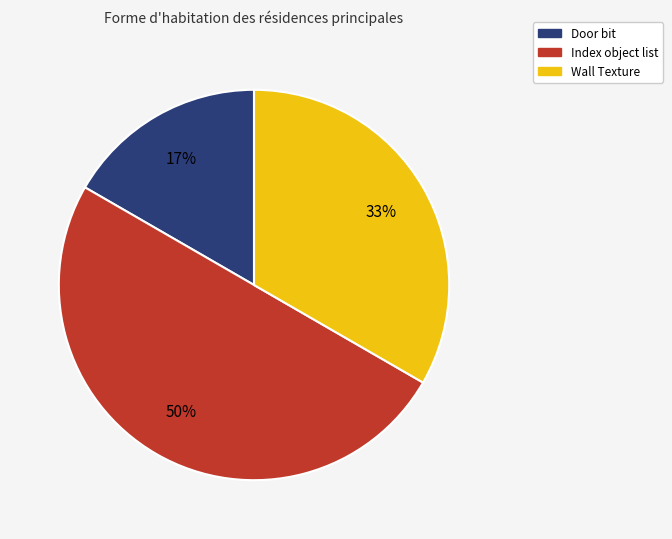

How many slices are in this pie chart?

3